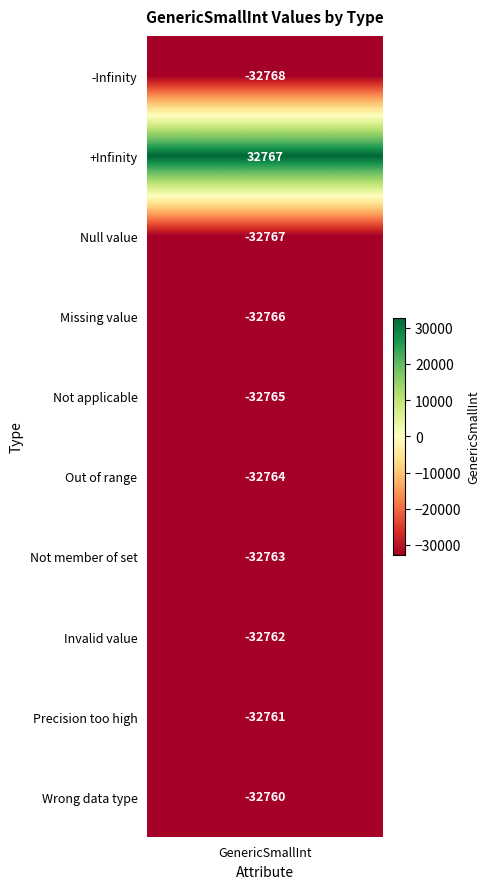

What is the average value?

-26211